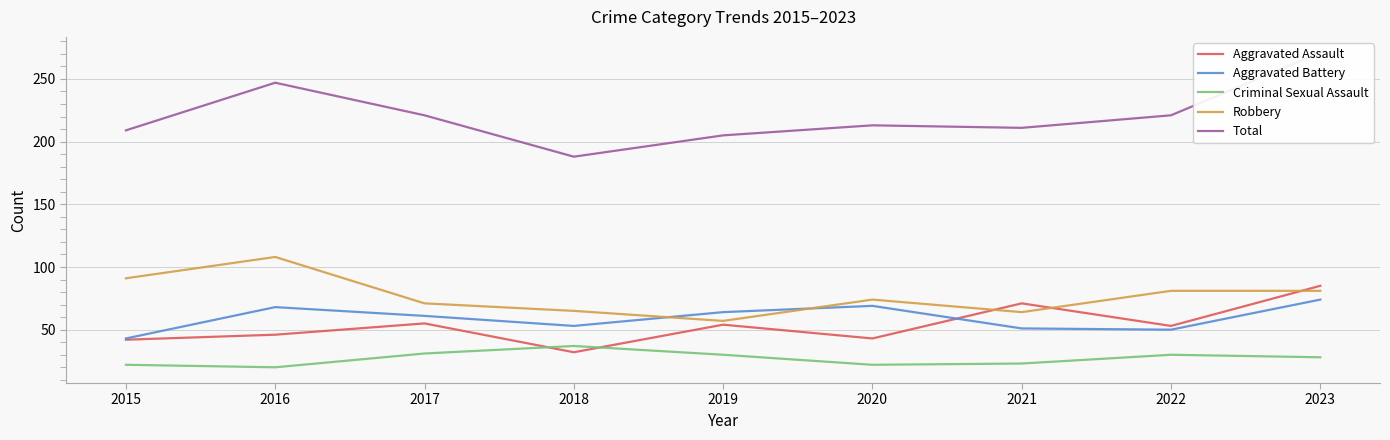

What is the value of the Total point at the 8th from the left?

221